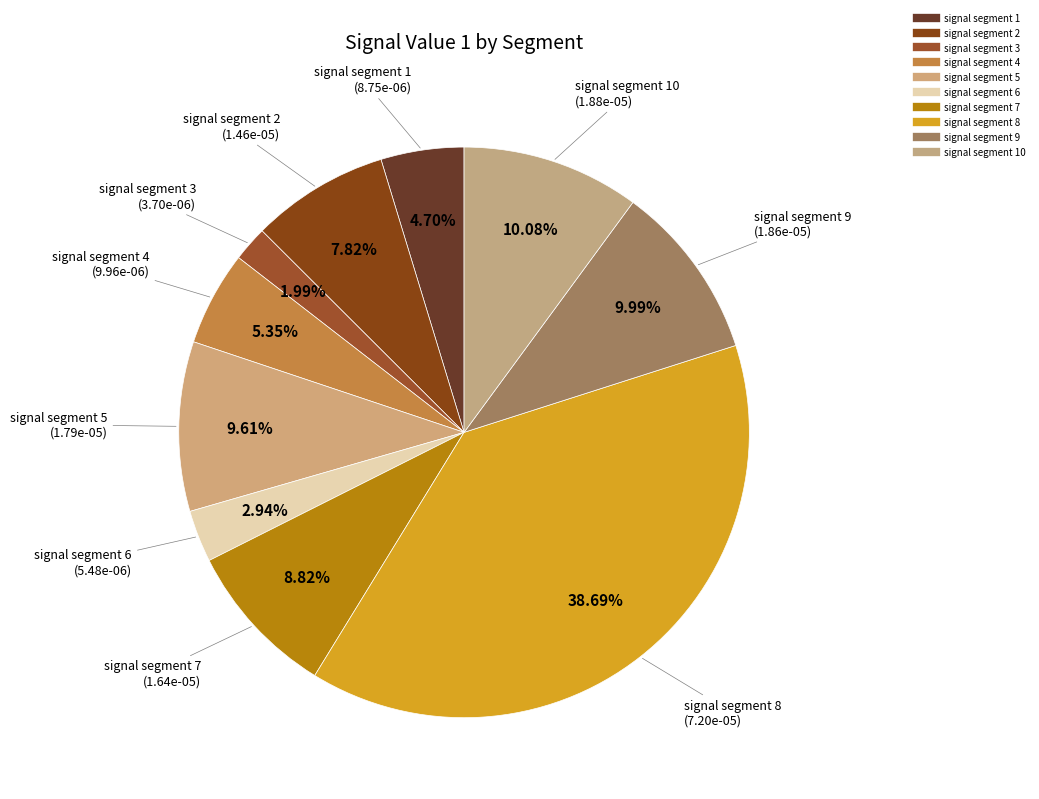

Is there a majority slice in this chart?

No